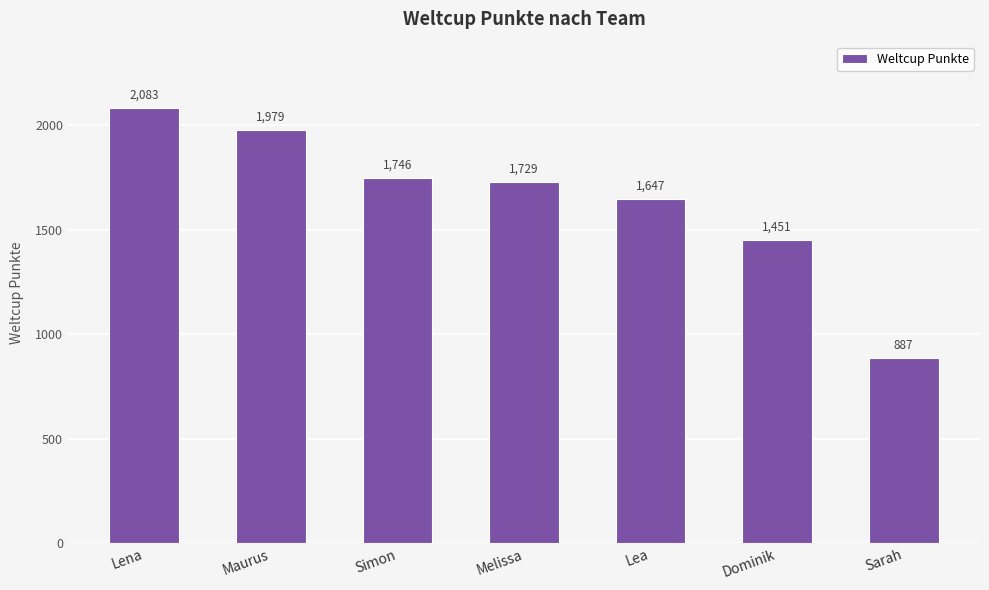

How many distinct data groups are displayed?

1